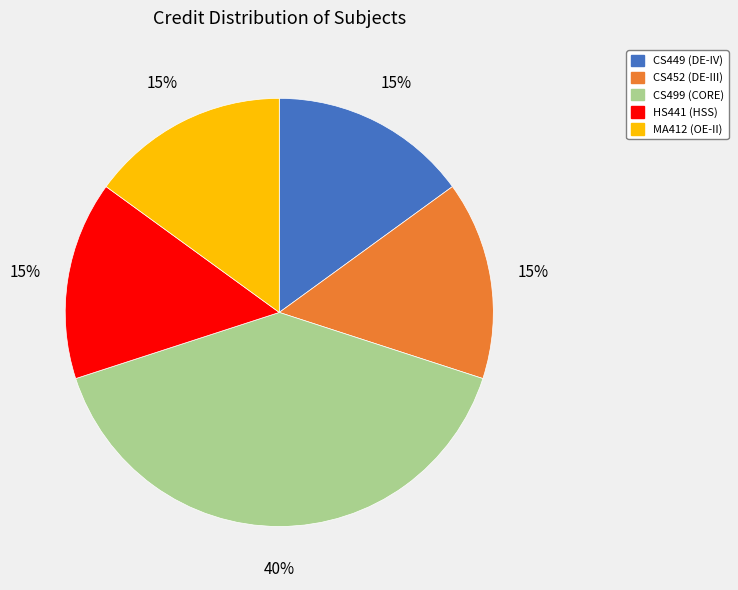

Combined, do CS449 (DE-IV) and CS452 (DE-III) account for over 50%?

No